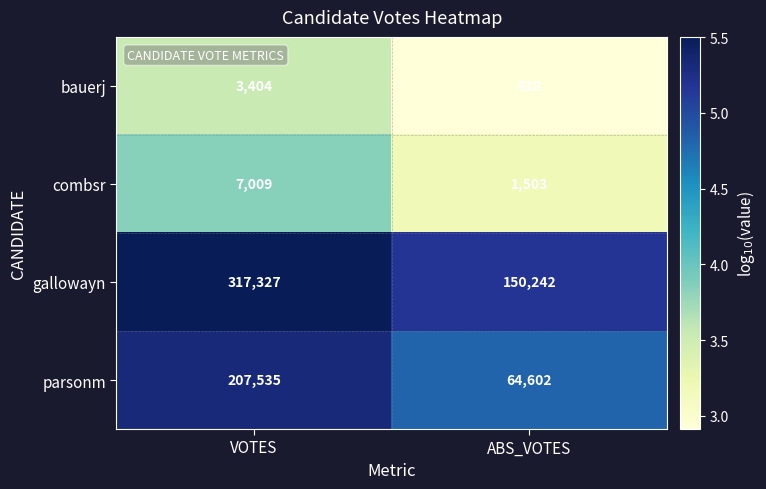

Reading left to right, extract all data points from this chart.

bauerj: VOTES=3404	ABS_VOTES=818
combsr: VOTES=7009	ABS_VOTES=1503
gallowayn: VOTES=317327	ABS_VOTES=150242
parsonm: VOTES=207535	ABS_VOTES=64602